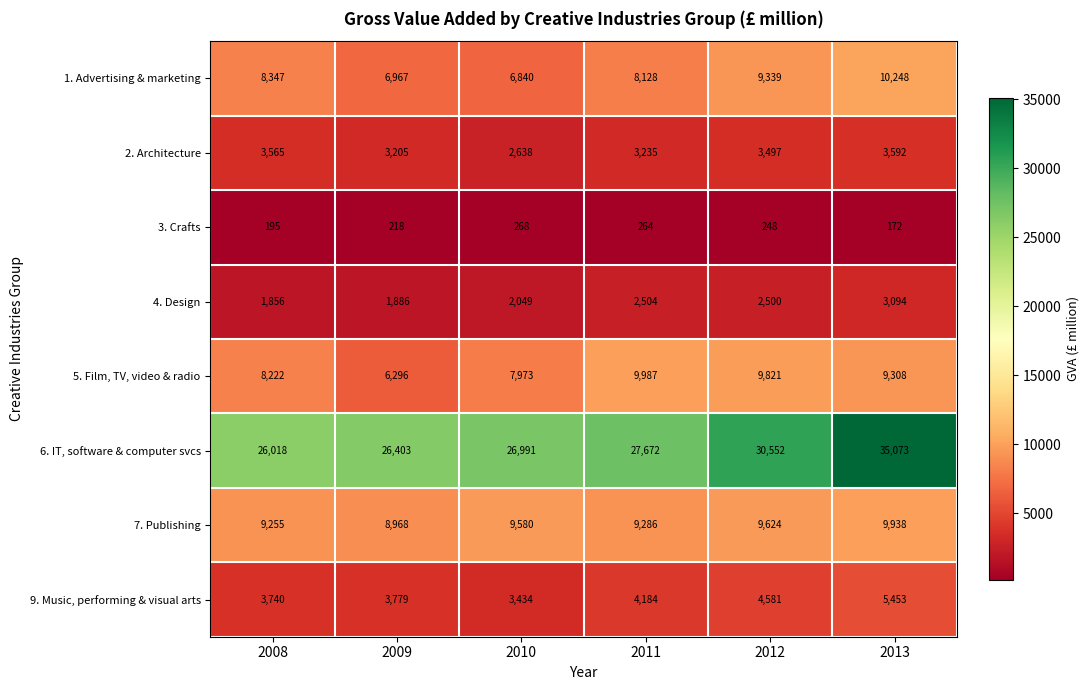

List the labels in order of 5. Film, TV, video & radio value, largest first.

2011, 2012, 2013, 2008, 2010, 2009